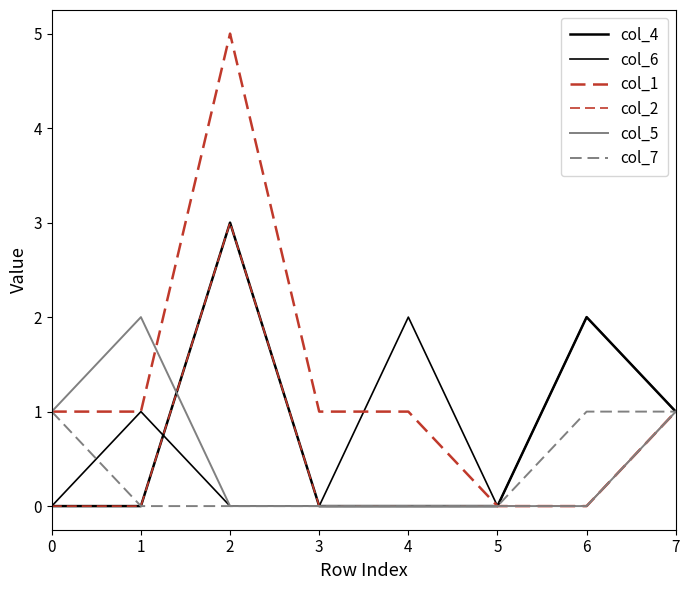

How many lines are shown in the chart?

6